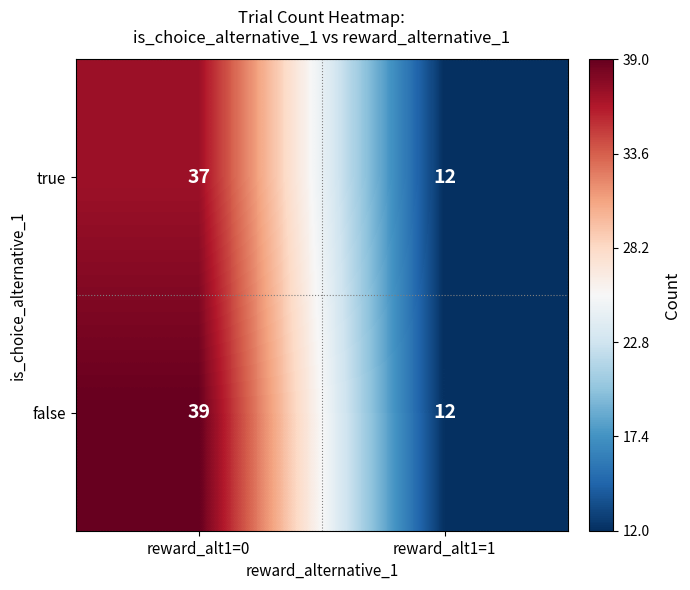

Rank the series by their maximum value, from lowest to highest.

true, false